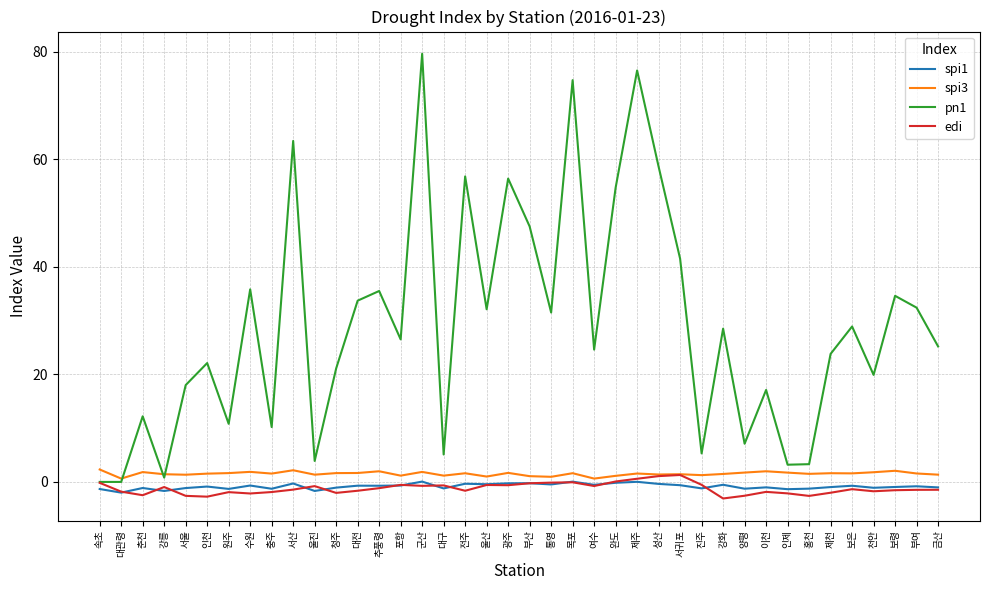

Is it true that pn1 equals 133.7 at 제주?

False